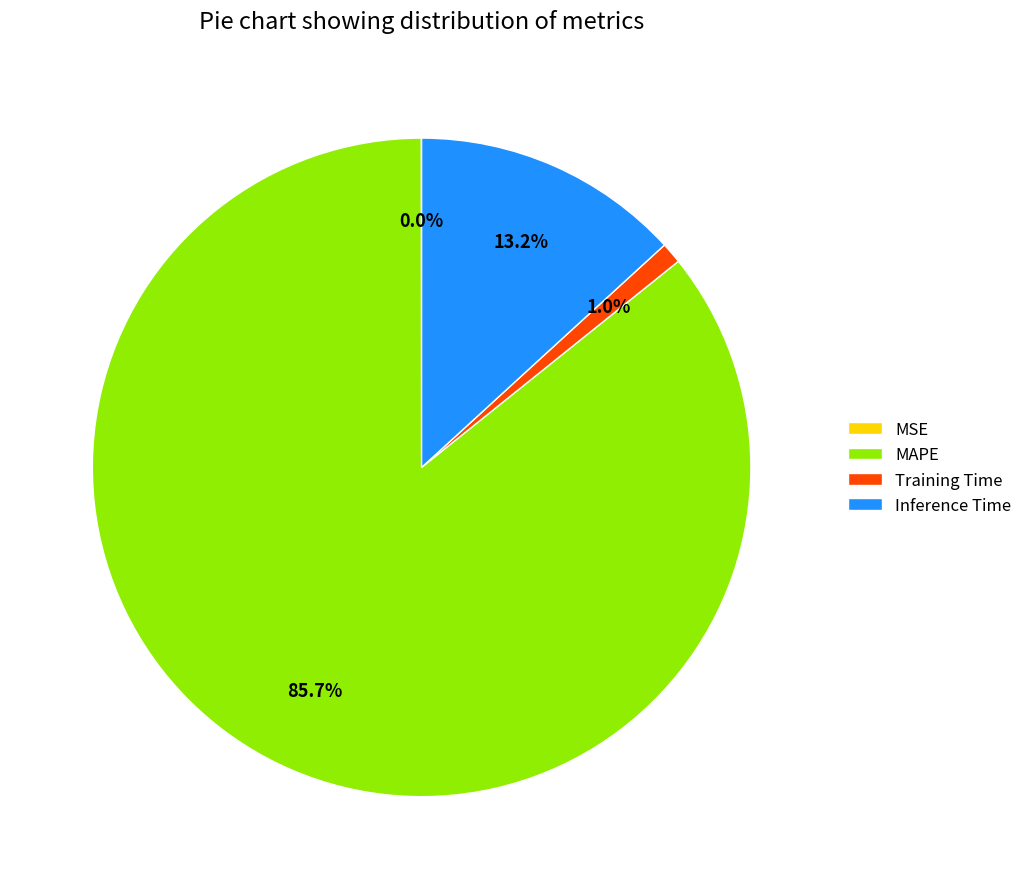

True or false: Training Time accounts for 1% of the total.

True